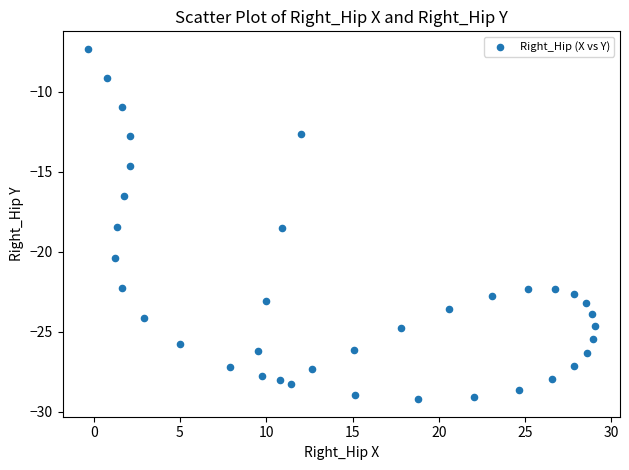

What is the range of X values (max minus min)?

29.4